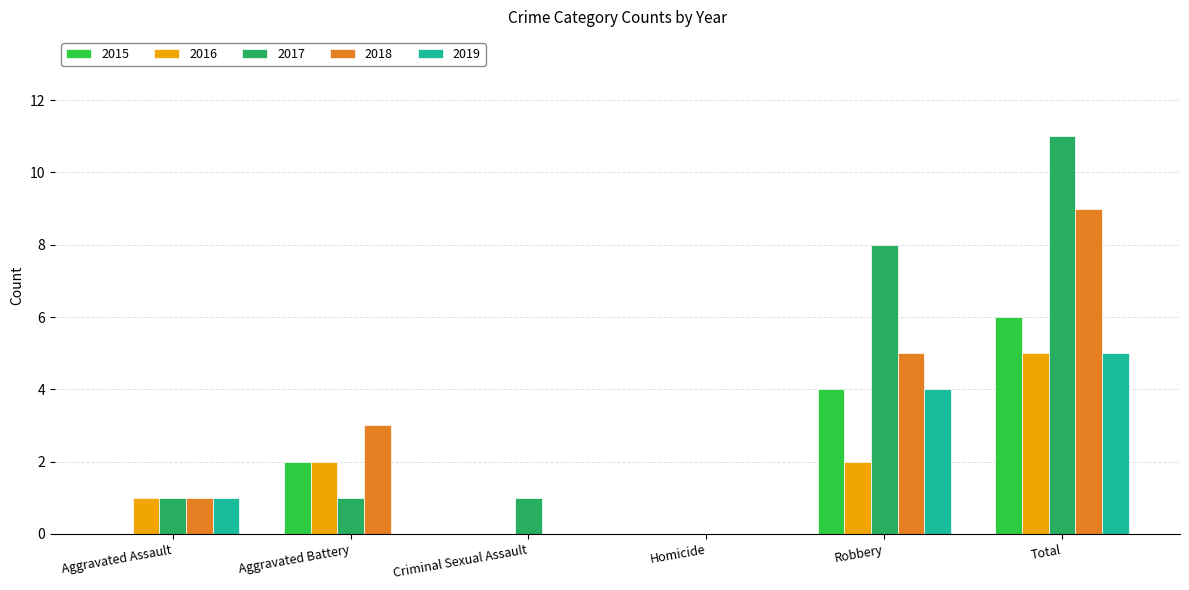

What is the sum of all 2017 values?

22